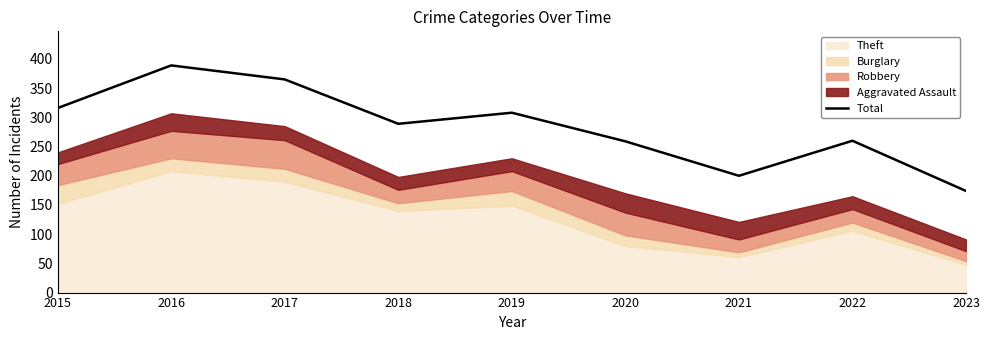

What is the value of the 9th point from the left?

174